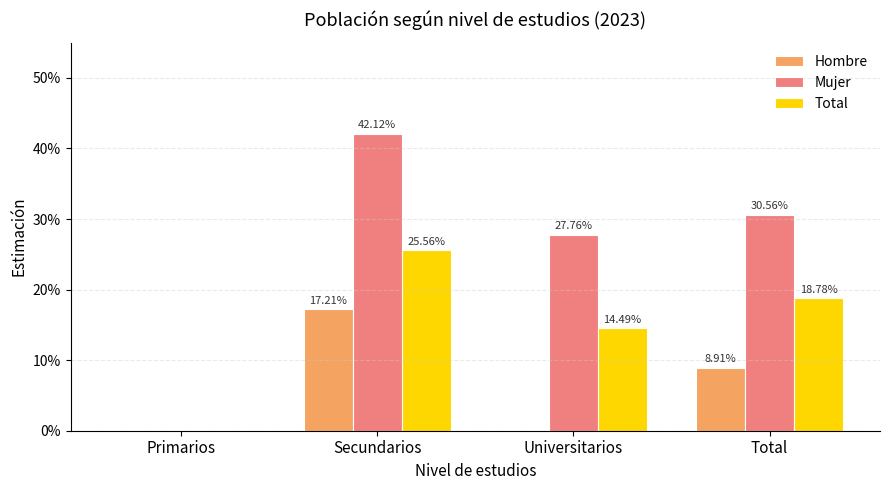

What is the average value of the Hombre series?

0.1